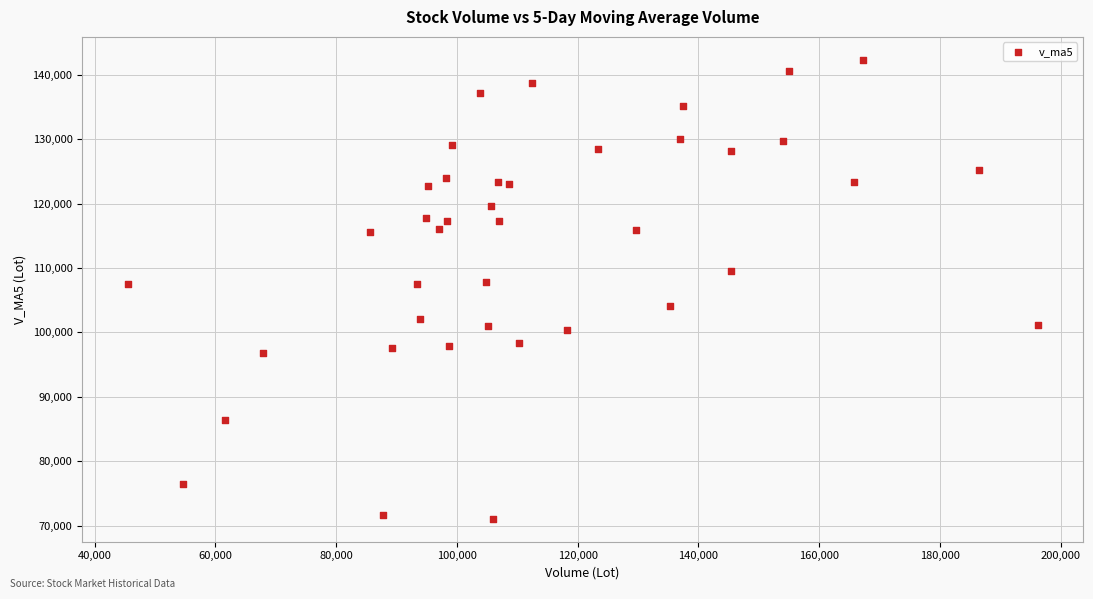

What is the range of X values (max minus min)?

150692.7